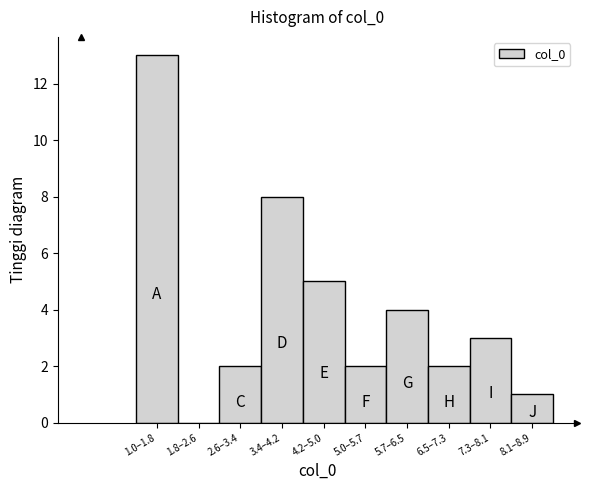

Reading left to right, what are all the values shown in this chart?

1.0–1.8=13	1.8–2.6=0	2.6–3.4=2	3.4–4.2=8	4.2–5.0=5	5.0–5.7=2	5.7–6.5=4	6.5–7.3=2	7.3–8.1=3	8.1–8.9=1